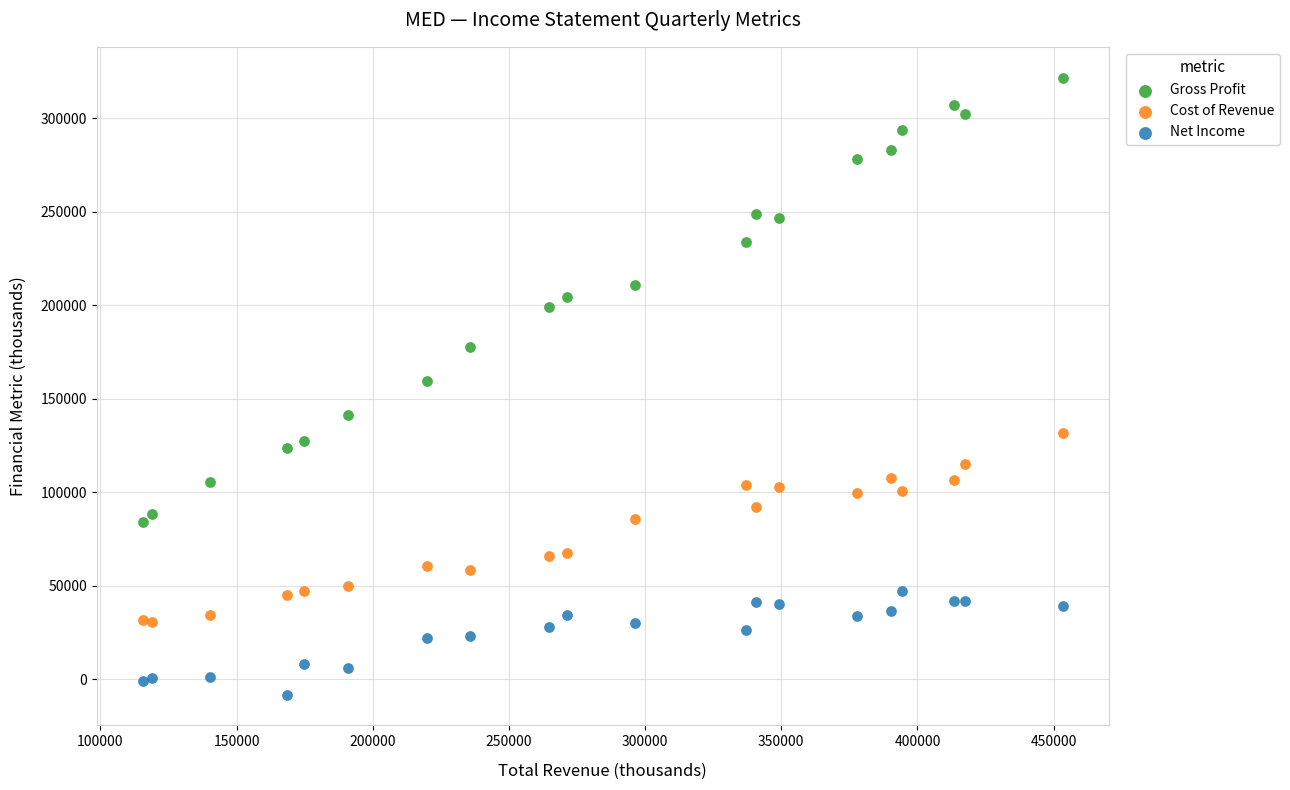

Which series contains the highest Y value?

Gross Profit